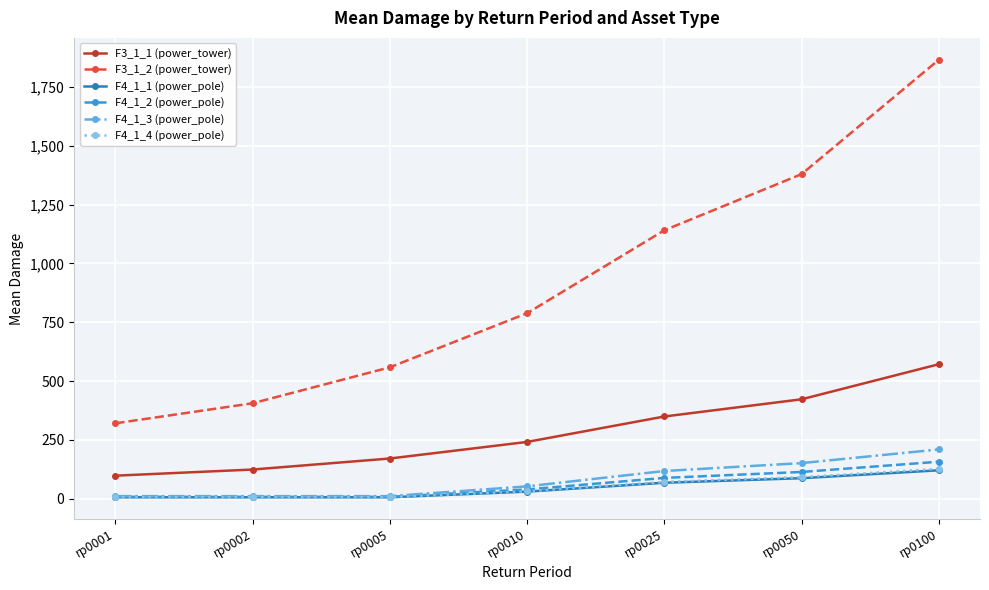

Count the number of data series in this chart.

6